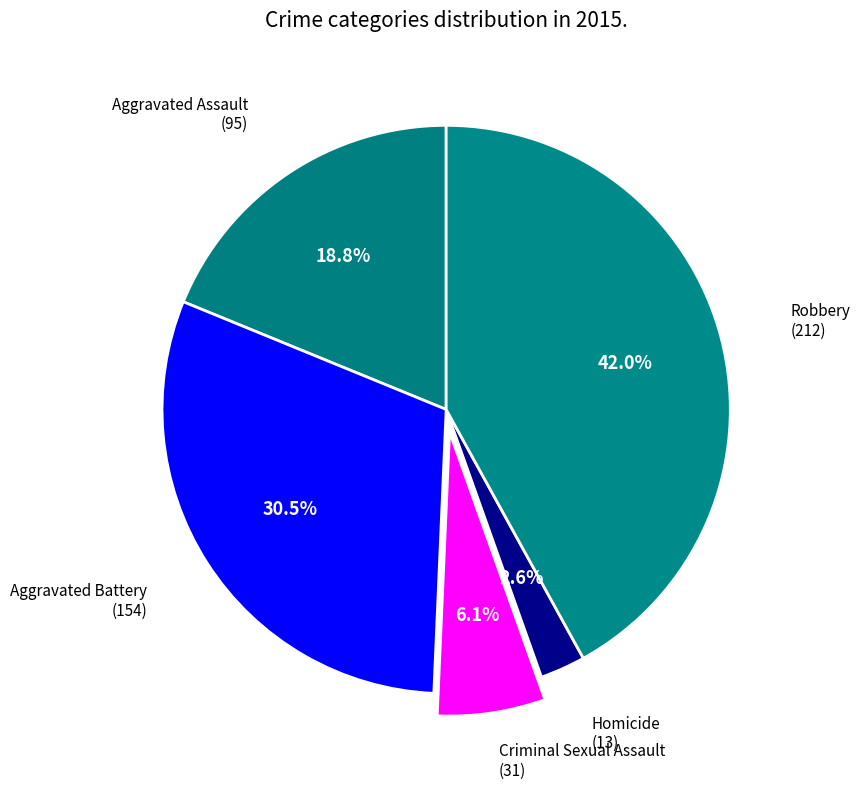

Is there any slice that represents more than half of the pie?

No